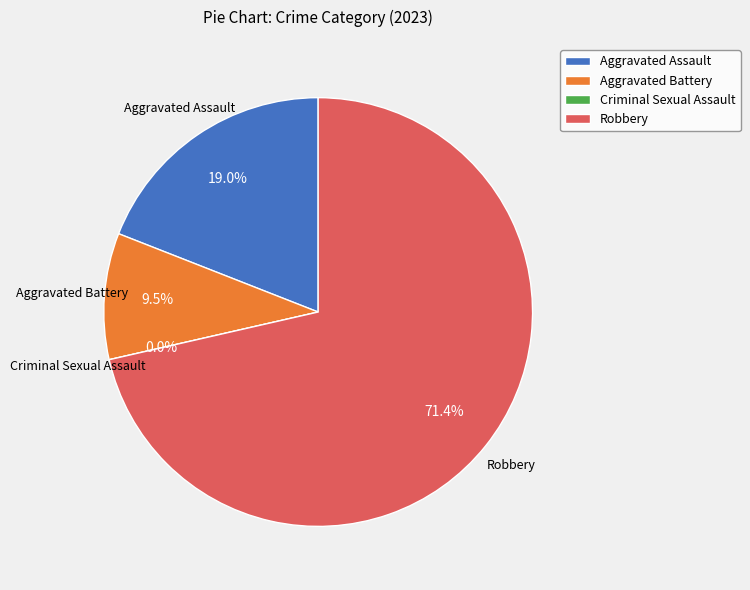

How many segments does this pie chart have?

4